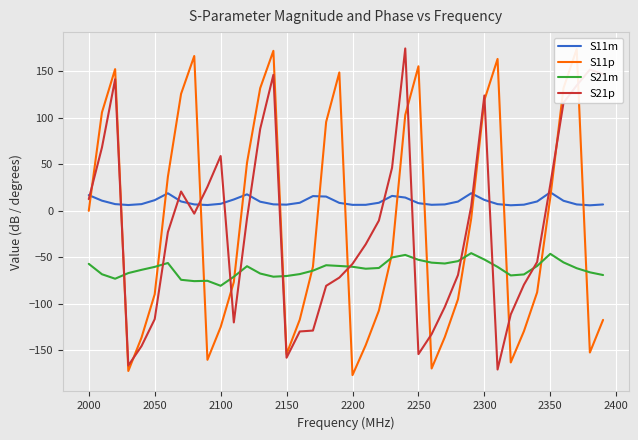

Count the number of categories in the chart.

40